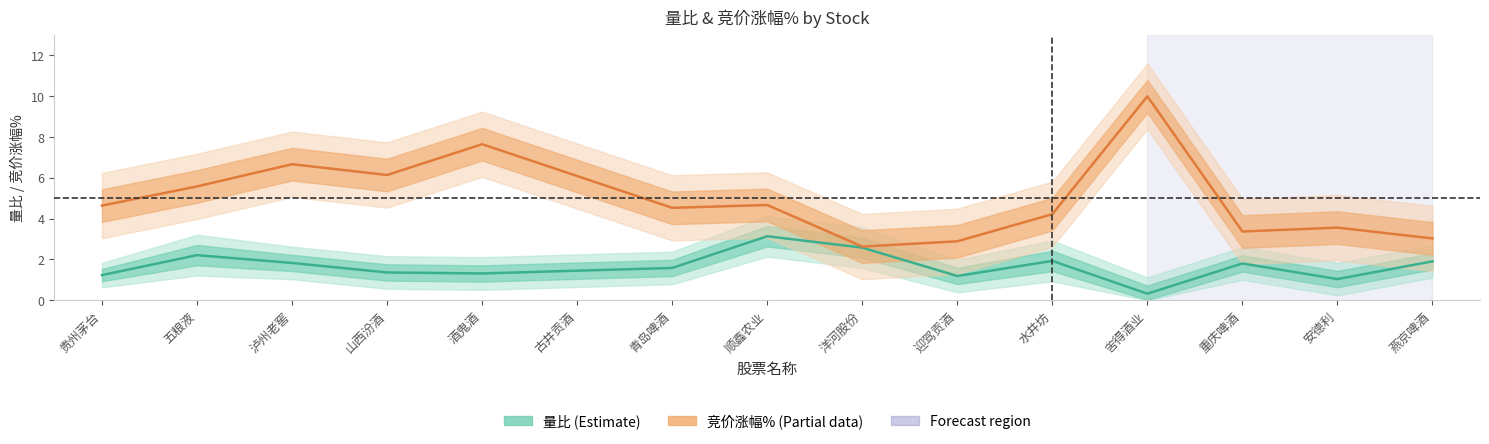

At which category does 竞价涨幅% (Partial) reach its first local valley?

山西汾酒